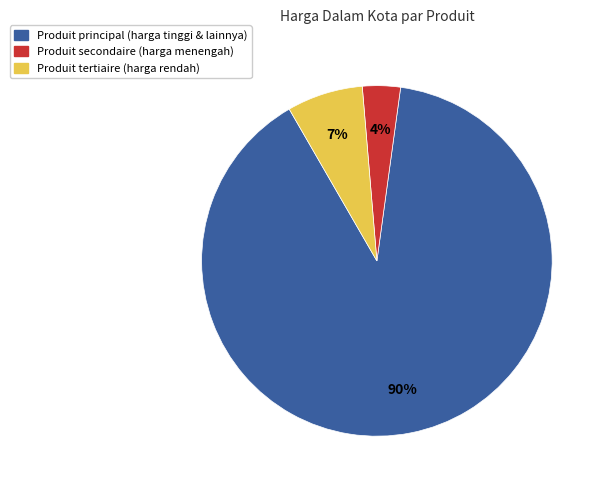

To the nearest percent, what is the average slice percentage?

33%